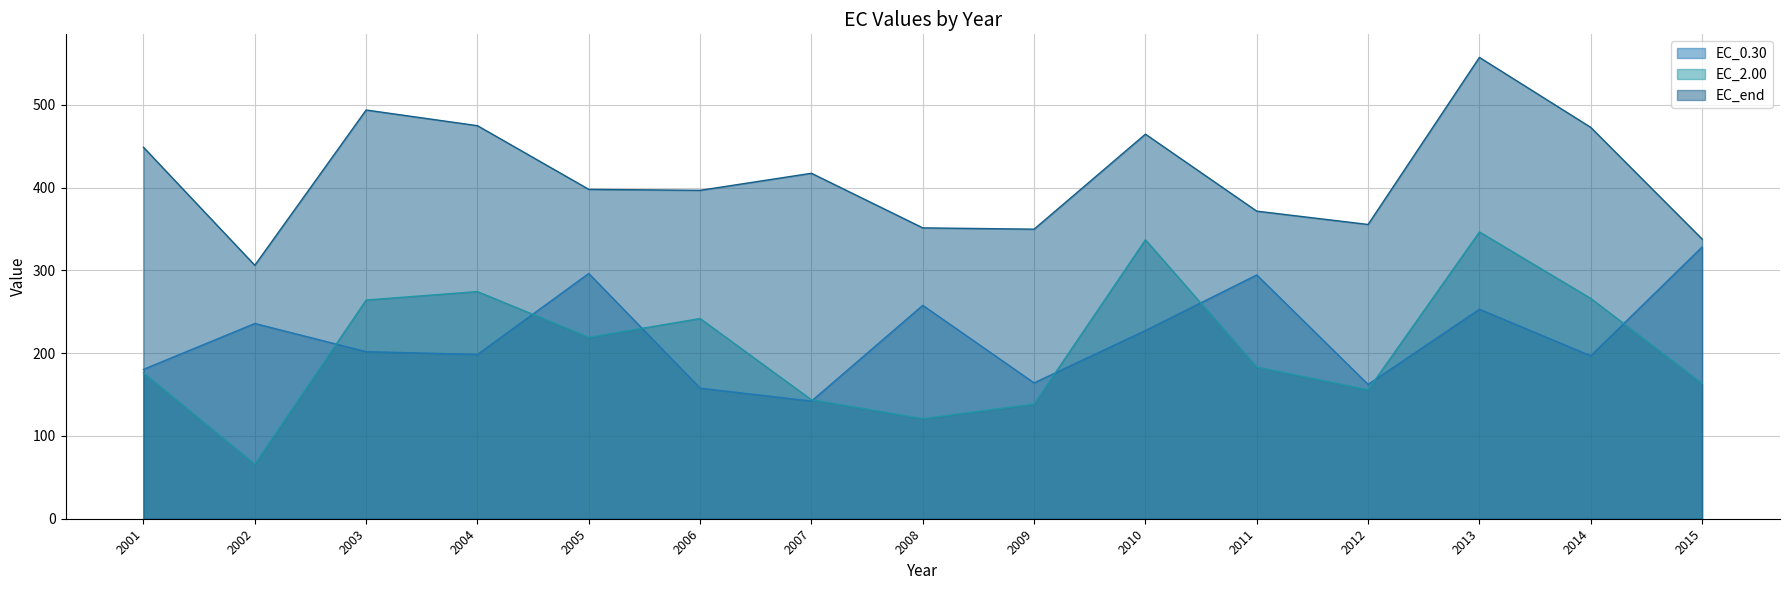

List the series in order of their peak value, lowest first.

EC_0.30, EC_2.00, EC_end